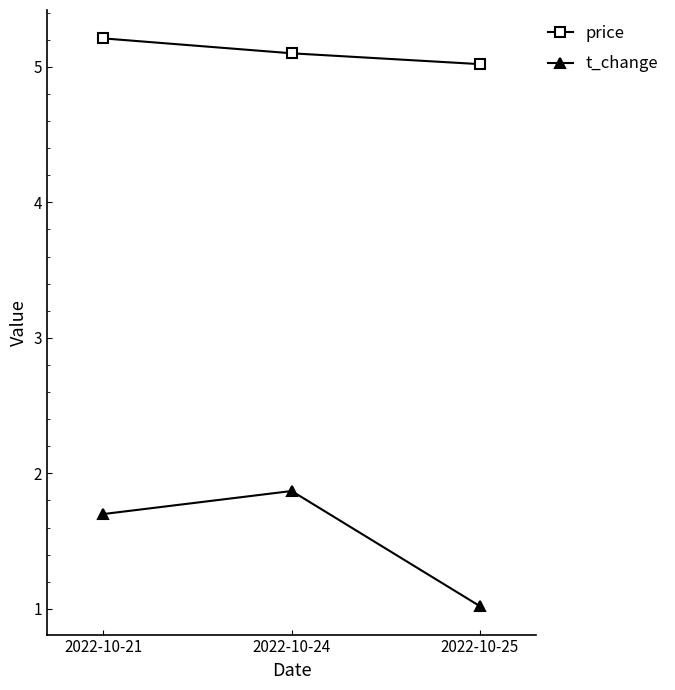

Is the value of t_change at 2022-10-21 greater than the value of price at 2022-10-24?

No